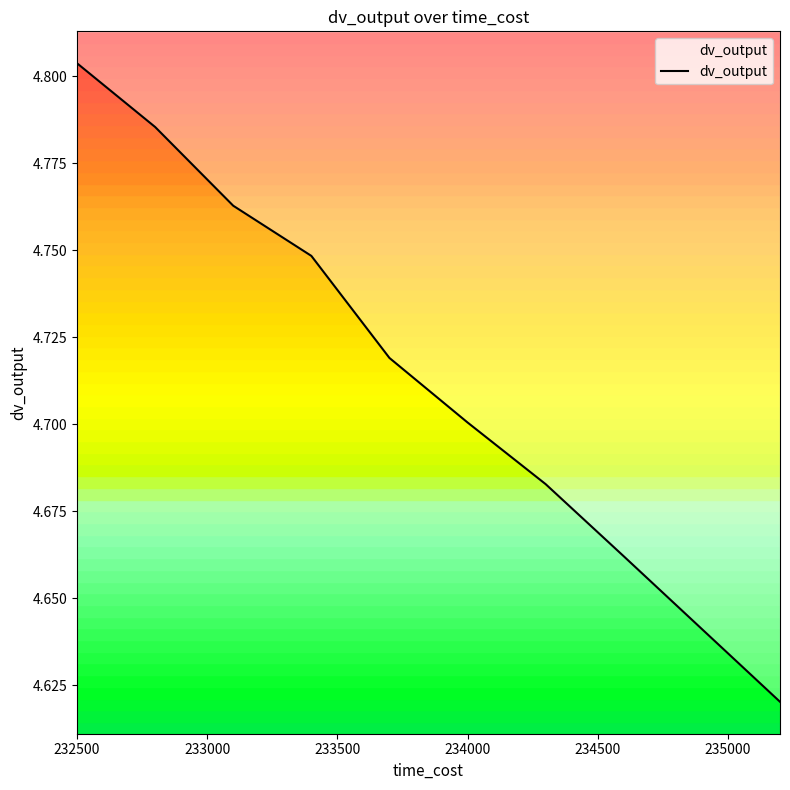

What is the value of the 2nd point from the left?

4.8